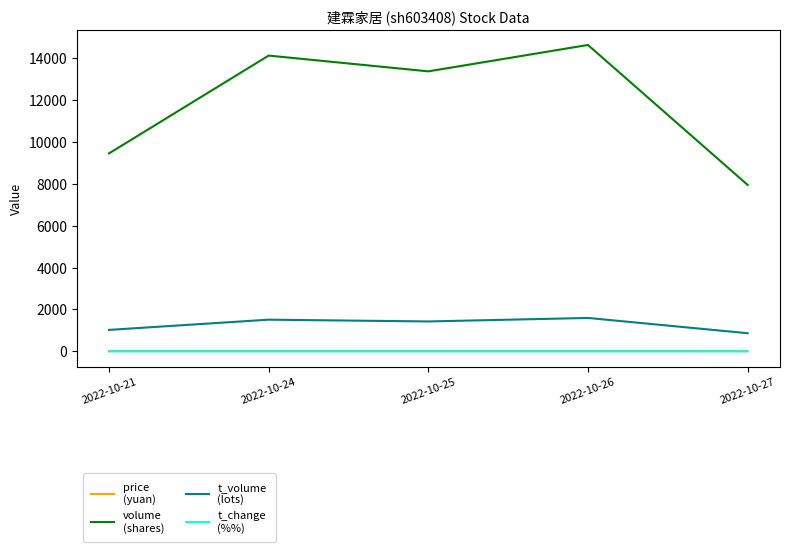

Which category has the highest value across all series?

2022-10-26